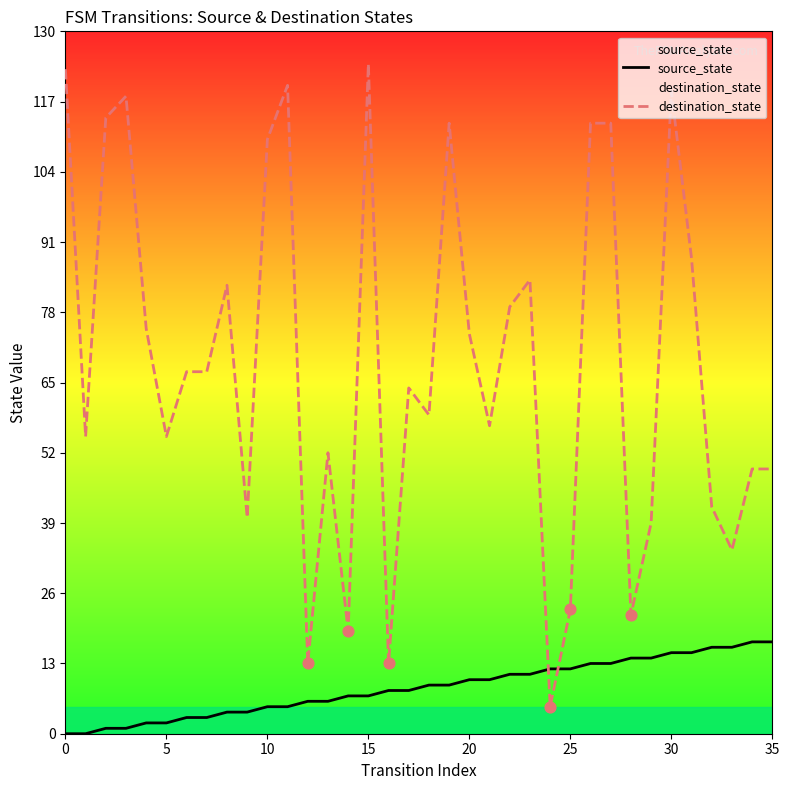

At which category is the sum across all series the highest?

30